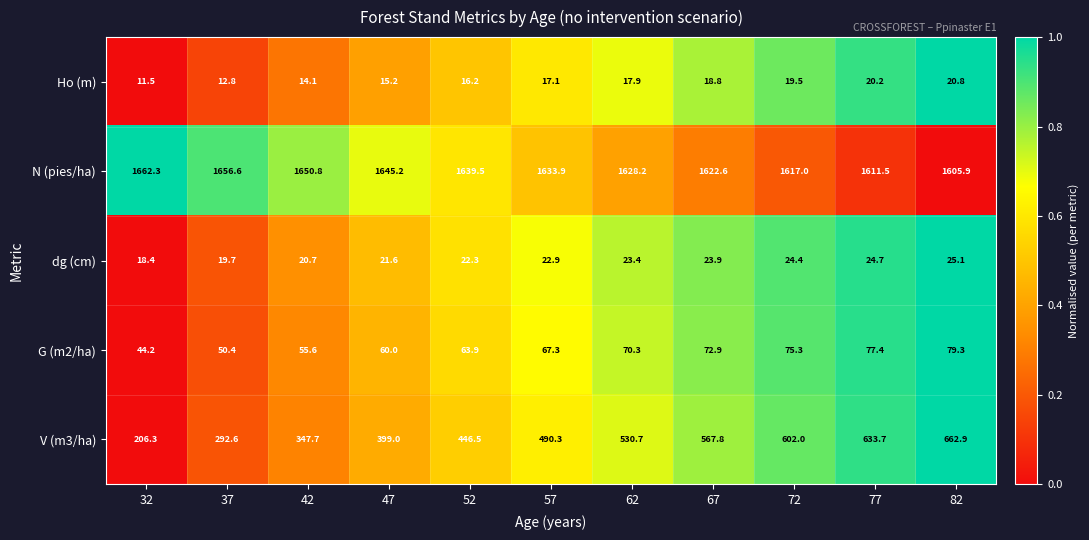

What is the greatest value displayed?

1662.3